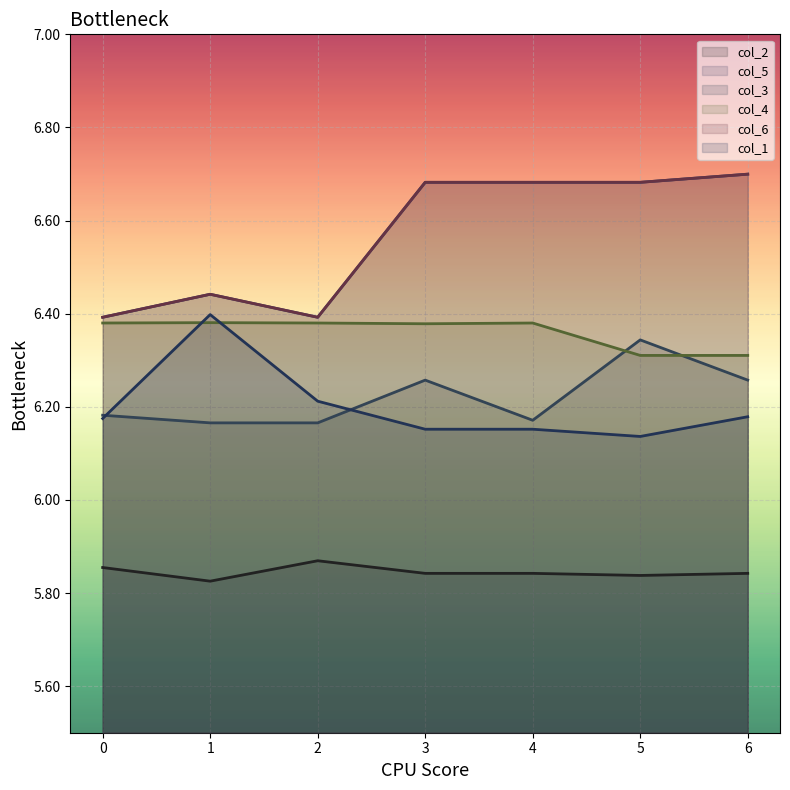

Reading left to right, transcribe all the data shown in this chart.

col_2: 0=5.9	1=5.8	2=5.9	3=5.8	4=5.8	5=5.8	6=5.8
col_5: 0=6.4	1=6.4	2=6.4	3=6.7	4=6.7	5=6.7	6=6.7
col_3: 0=6.2	1=6.2	2=6.2	3=6.3	4=6.2	5=6.3	6=6.3
col_4: 0=6.4	1=6.4	2=6.4	3=6.4	4=6.4	5=6.3	6=6.3
col_6: 0=6.4	1=6.4	2=6.4	3=6.7	4=6.7	5=6.7	6=6.7
col_1: 0=6.2	1=6.4	2=6.2	3=6.2	4=6.2	5=6.1	6=6.2